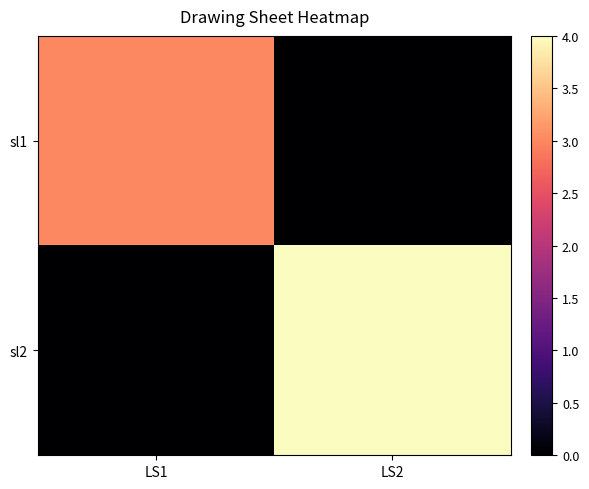

Reading left to right, what are all the values shown in this chart?

sl1: LS1=3	LS2=0
sl2: LS1=0	LS2=4